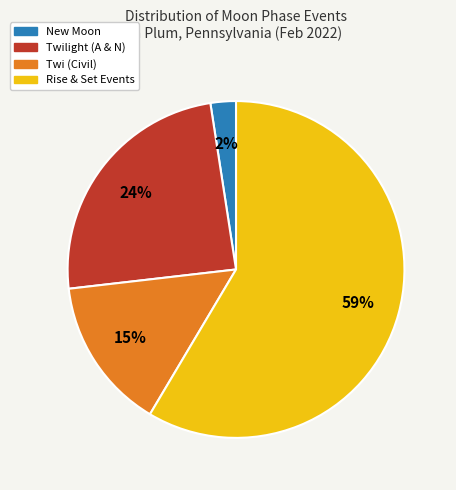

Does any single category account for the majority?

Yes